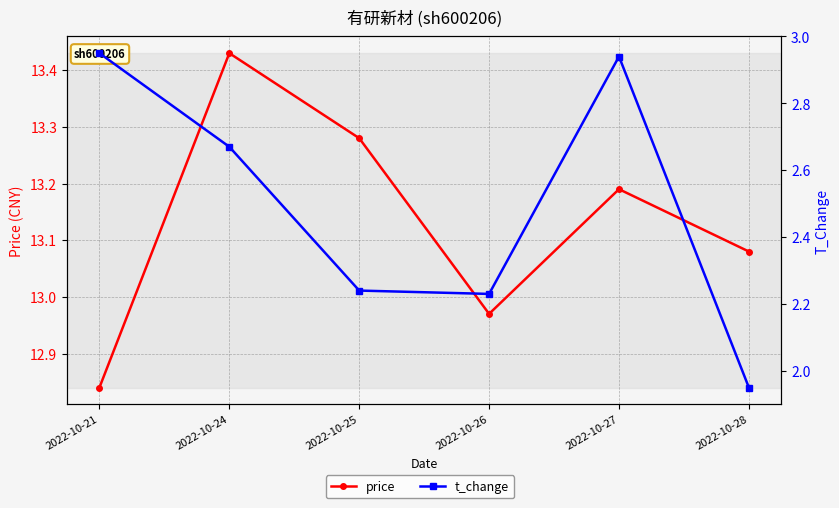

True or false: t_change has a value of 2.0 at 2022-10-21.

False